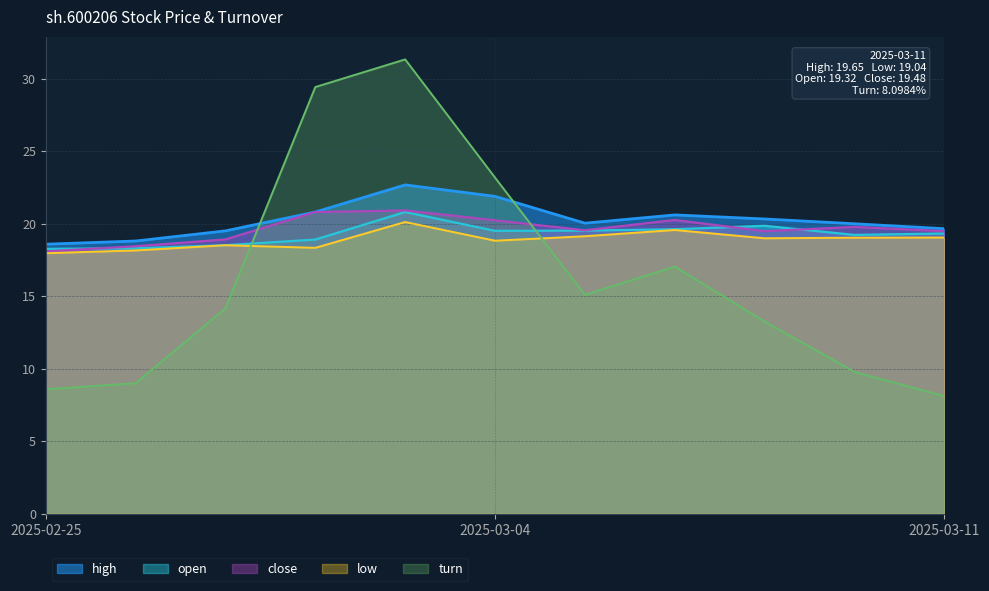

True or false: open has a value of 13.1 at 2025-02-28.

False